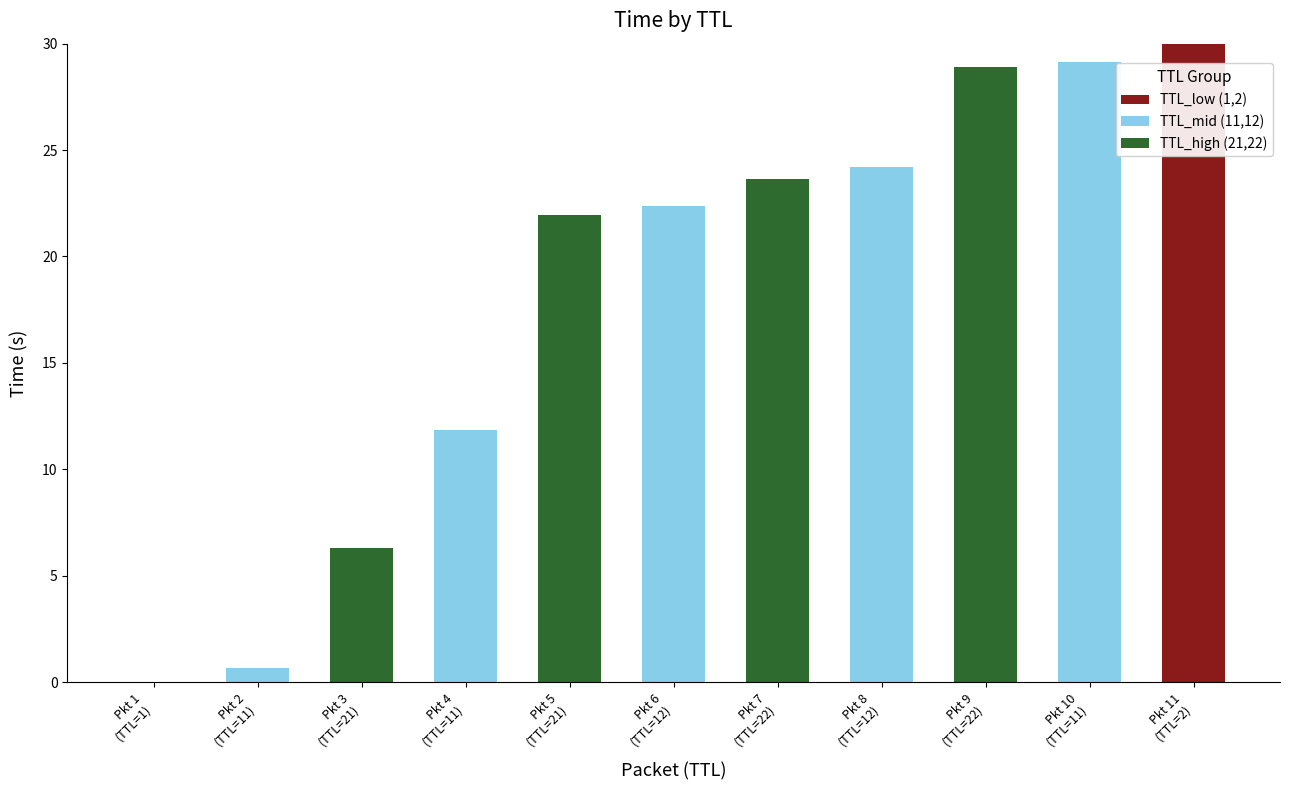

What are all the series names shown in the legend?

TTL_low (1,2), TTL_mid (11,12), TTL_high (21,22)